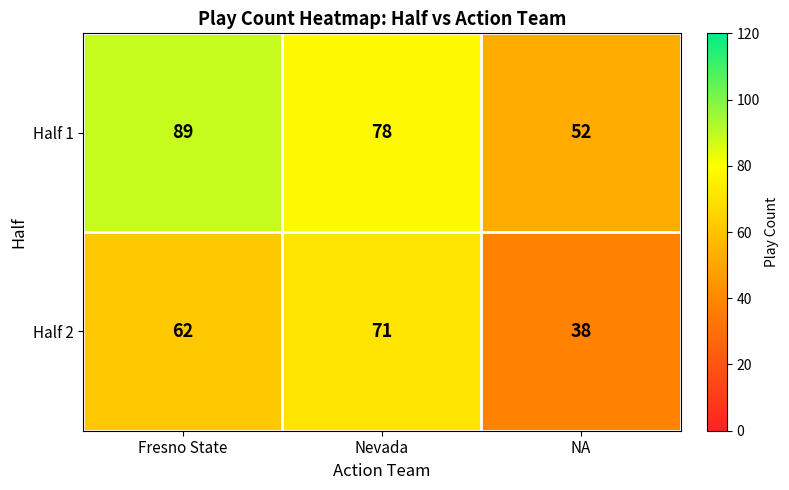

What is the difference between the Half 2 values at Nevada and Fresno State?

9